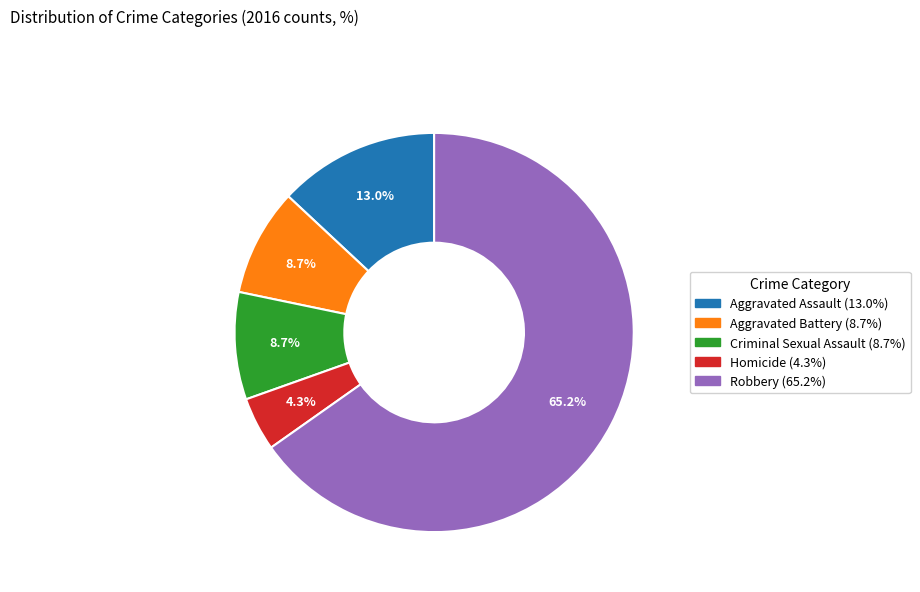

How many slices are in this pie chart?

5